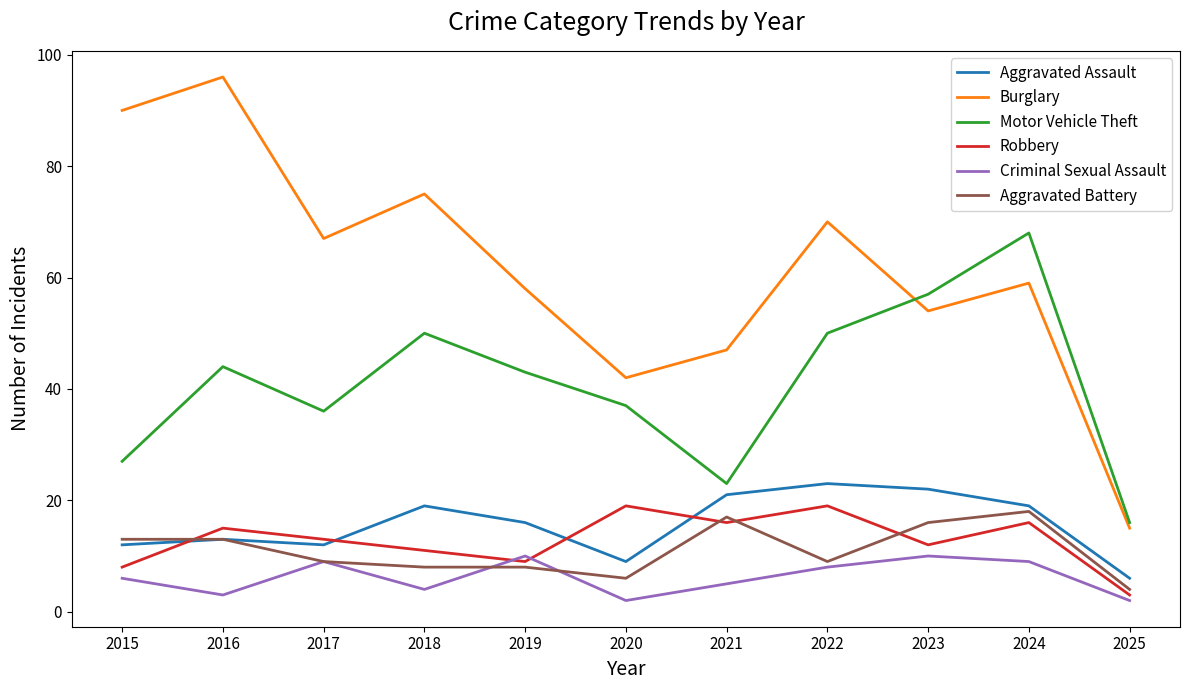

True or false: Motor Vehicle Theft has a value of 16 at 2025.

True